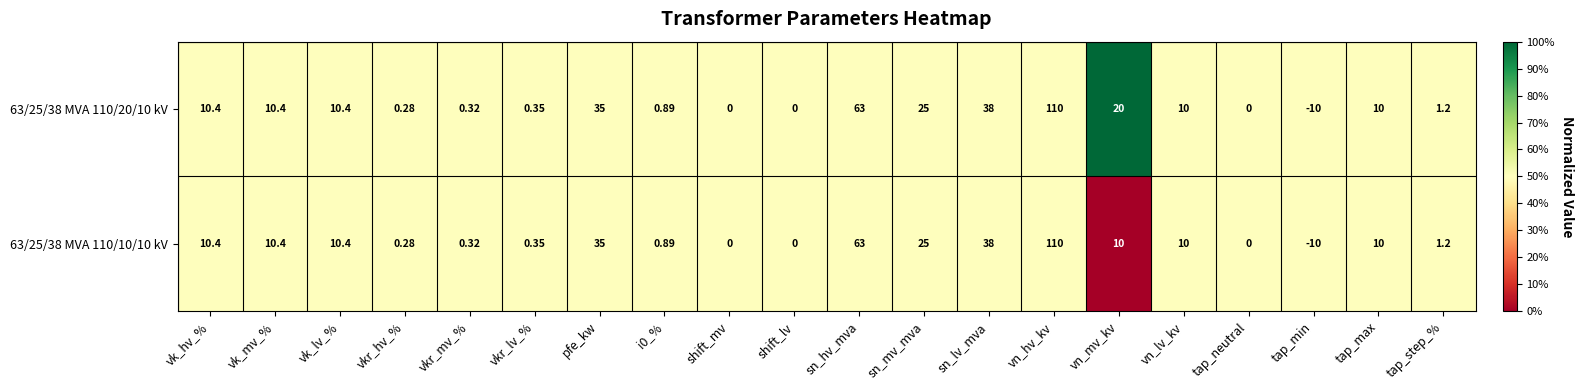

List the series in order of their overall mean, lowest first.

63/25/38 MVA 110/10/10 kV, 63/25/38 MVA 110/20/10 kV